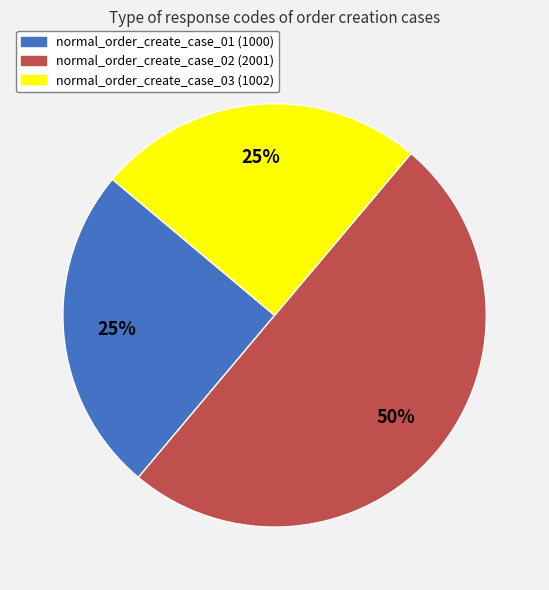

To the nearest percent, what is the average slice percentage?

33%